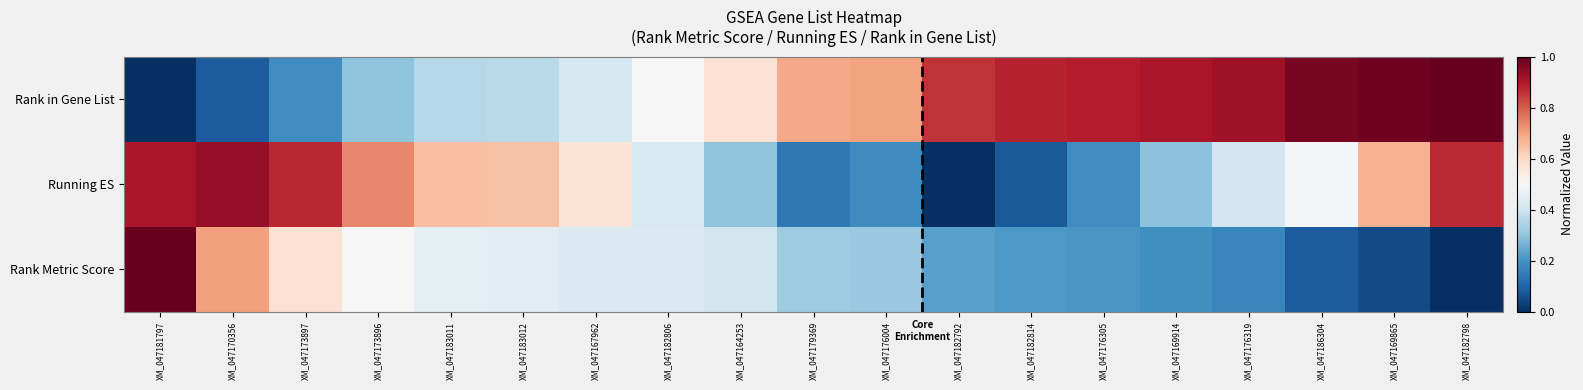

Between XM_047176305 and XM_047182798, which series saw the biggest shift?

Running ES